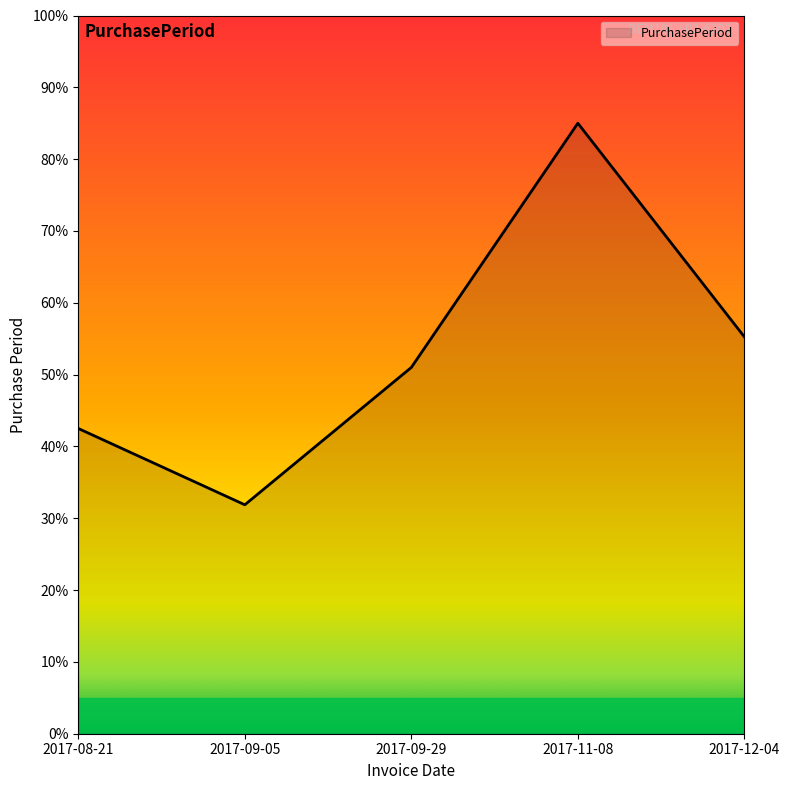

The chart shows a value of 112.1 at 2017-11-08. True or false?

False